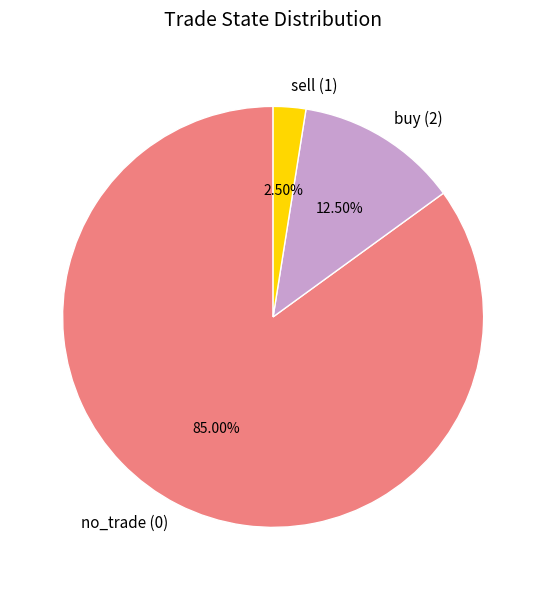

Rank the categories by value from lowest to highest.

sell (1), buy (2), no_trade (0)